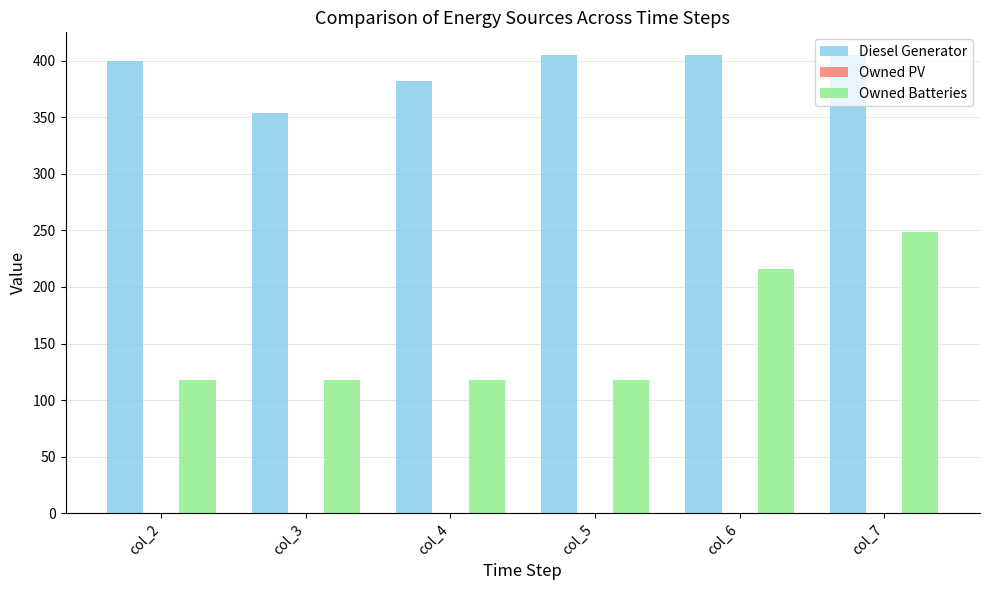

What is the average value of the Owned Batteries series?

156.2